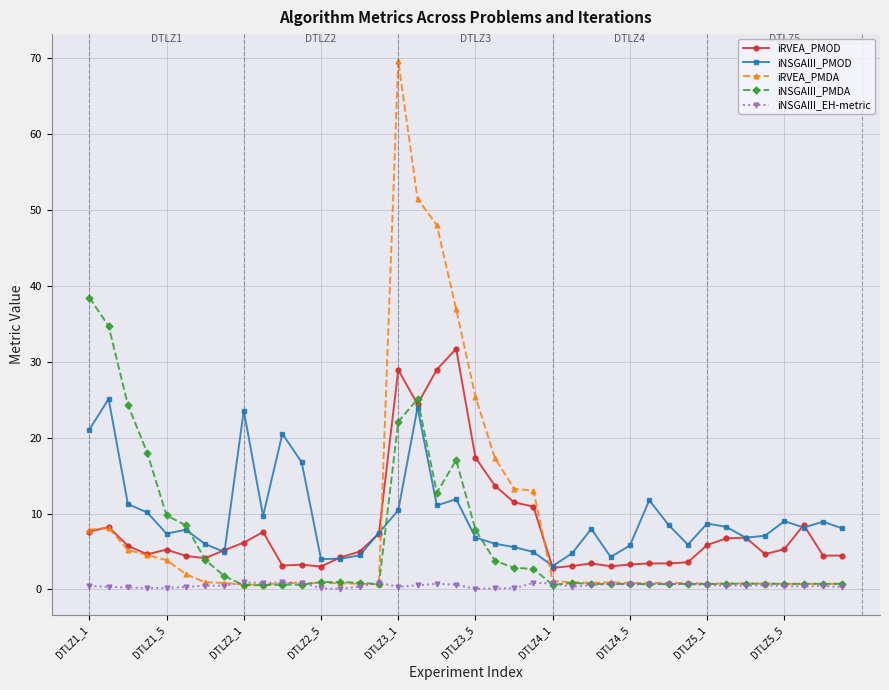

True or false: iNSGAIII_EH-metric and iNSGAIII_PMOD intersect in this chart.

False